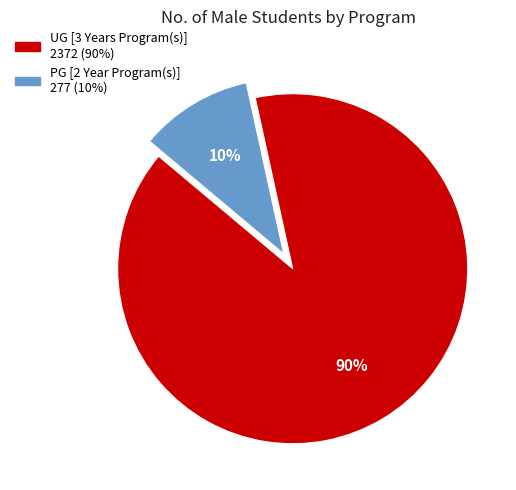

To the nearest percent, what is the average slice percentage?

50%